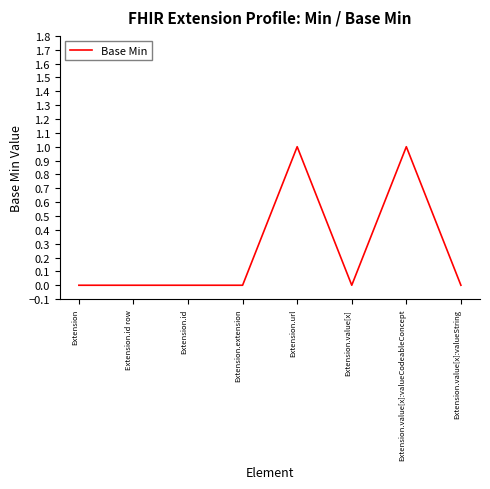

What is the maximum value shown in the chart?

1